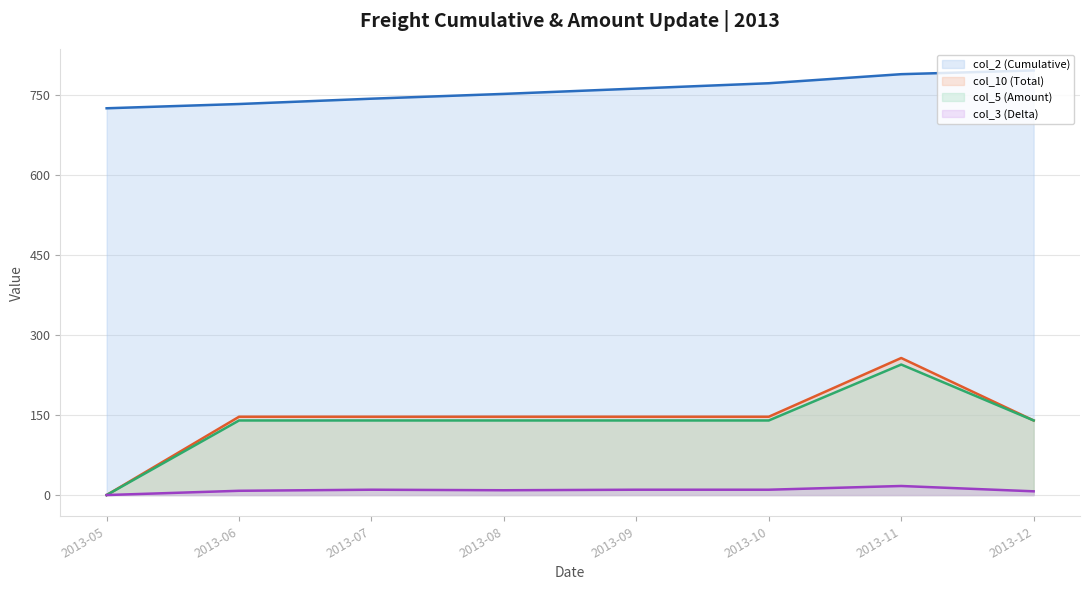

Is it true that col_3 (Delta) (line) equals 5.8 at 2013-05?

False